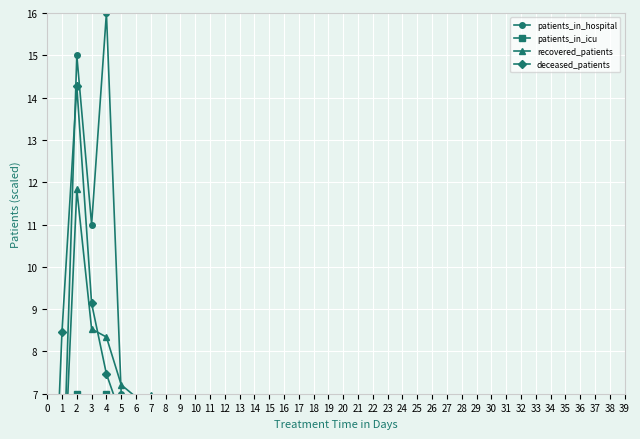

At which category does deceased_patients reach its first local valley?

7